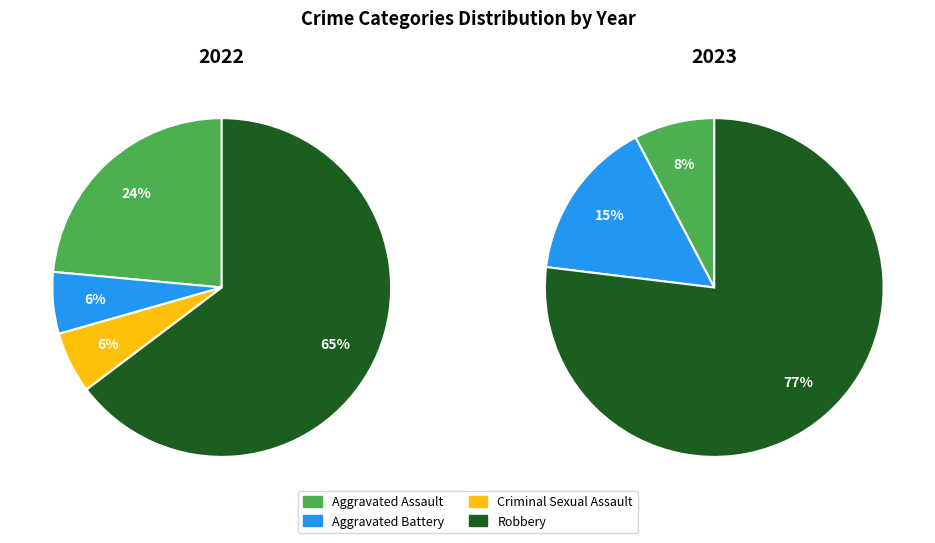

What is the largest slice in the pie chart?

Robbery